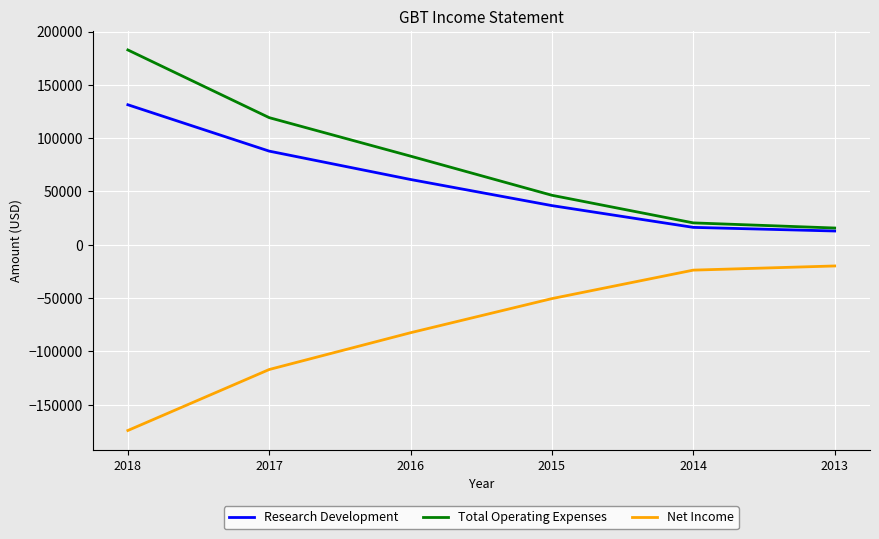

What is the sum of all Total Operating Expenses values?

467600